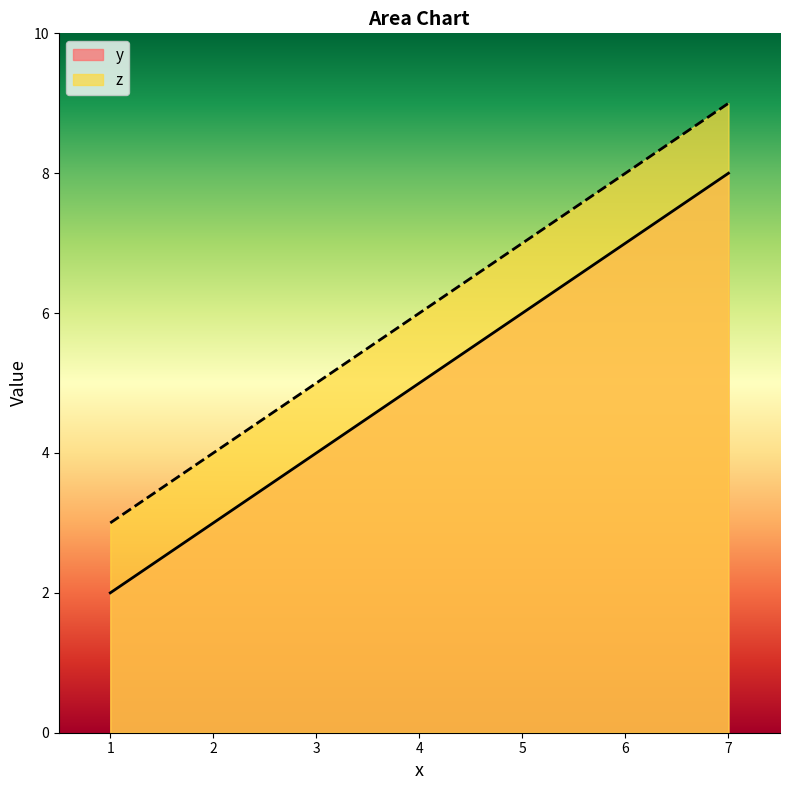

What are all the series names shown in the legend?

y, z